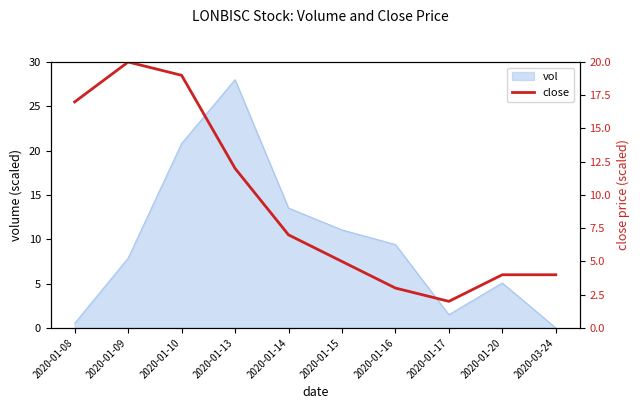

Where is the first local minimum?

2020-01-17